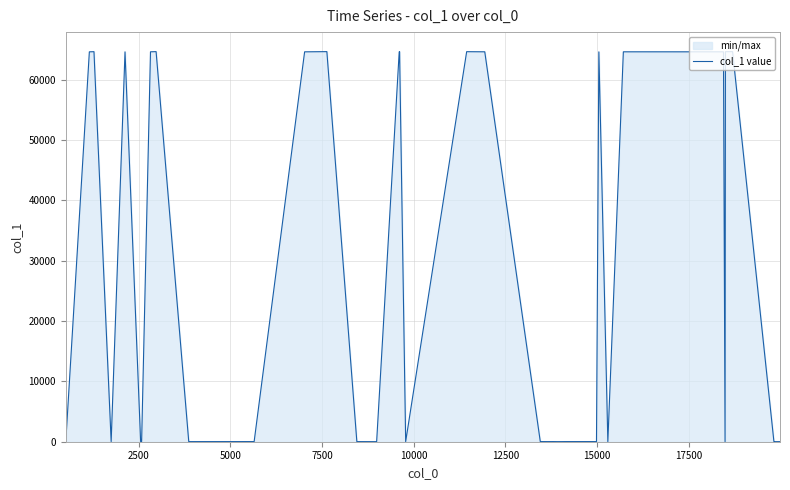

What is the maximum value shown in the chart?

64673